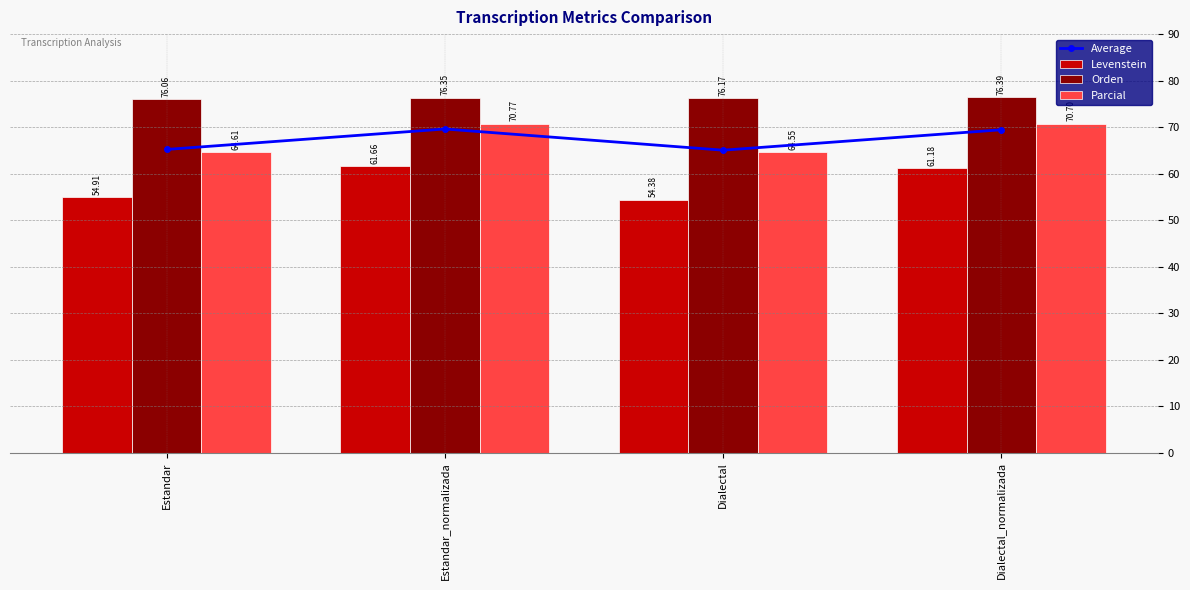

Reading left to right, what are all the values shown in this chart?

Average: Estandar=65.2	Estandar_normalizada=69.6	Dialectal=65.0	Dialectal_normalizada=69.4
Levenstein: Estandar=54.9	Estandar_normalizada=61.7	Dialectal=54.4	Dialectal_normalizada=61.2
Orden: Estandar=76.1	Estandar_normalizada=76.3	Dialectal=76.2	Dialectal_normalizada=76.4
Parcial: Estandar=64.6	Estandar_normalizada=70.8	Dialectal=64.5	Dialectal_normalizada=70.7